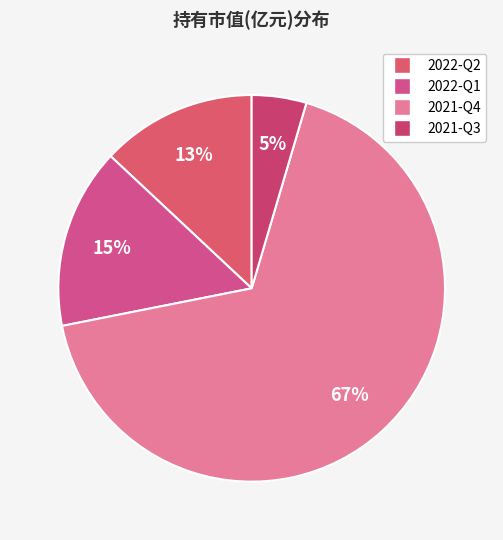

The 2022-Q1 slice represents 9% of the pie. True or false?

False